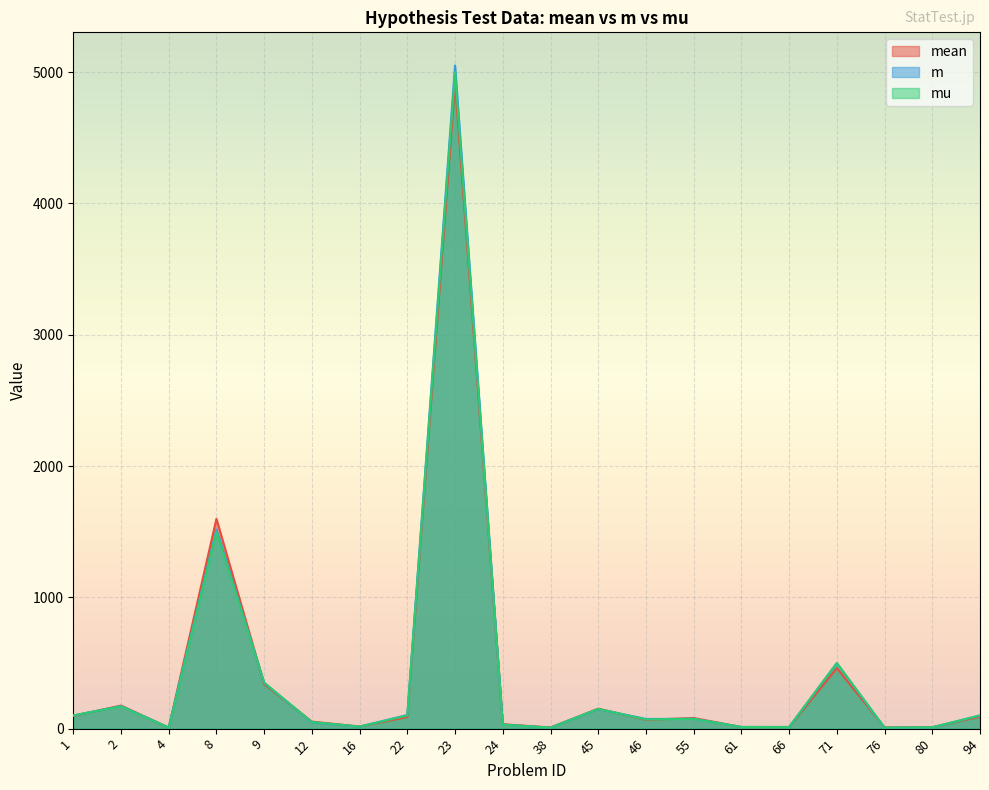

What are all the series names shown in the legend?

mean, m, mu